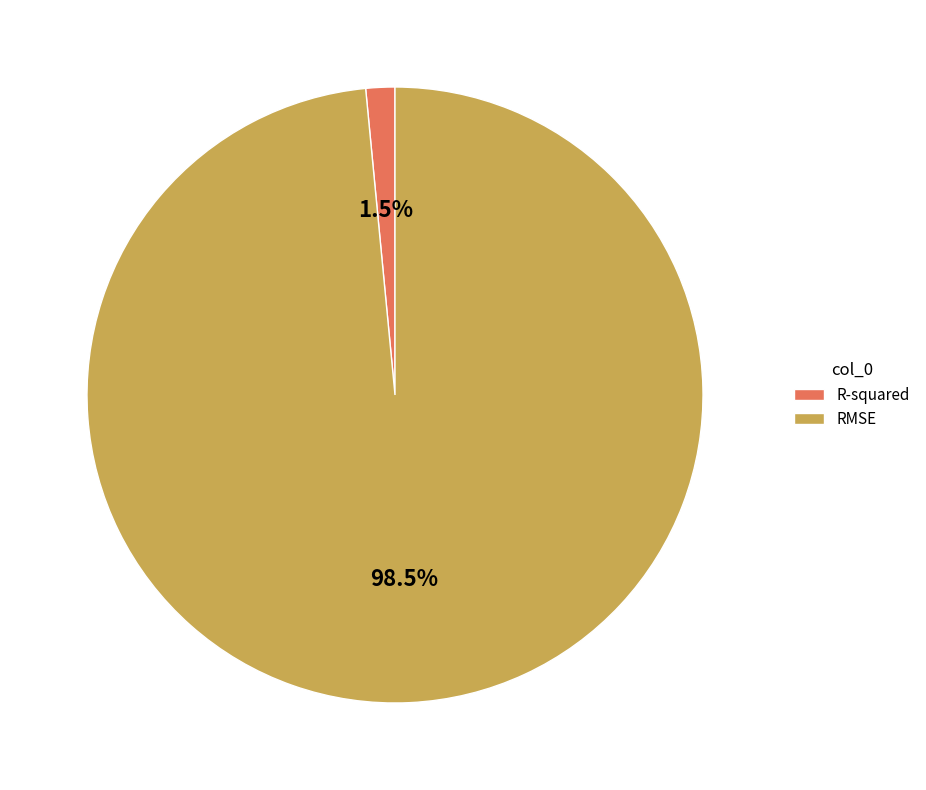

Which slice is the largest?

RMSE